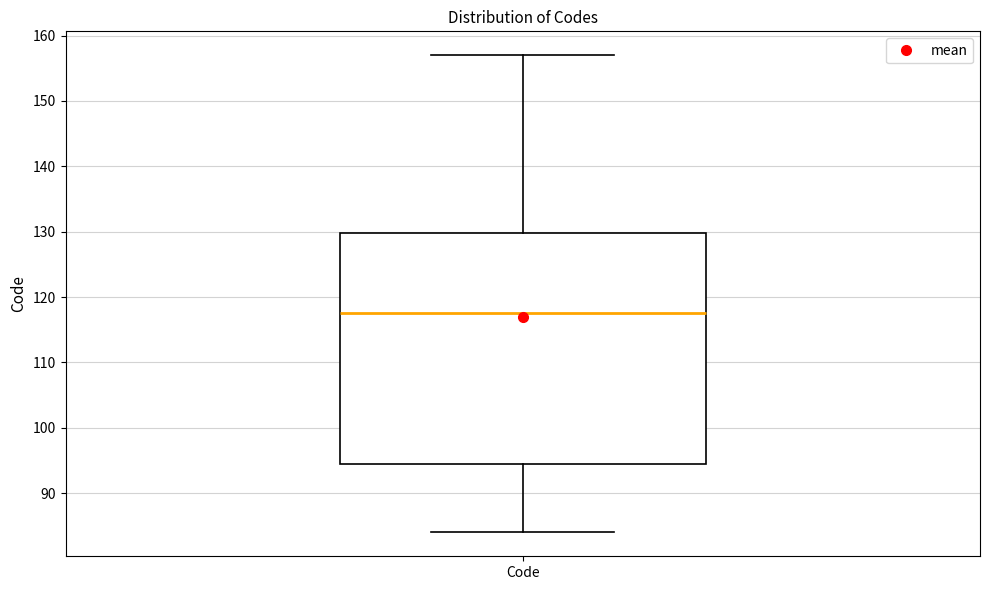

Transcribe this box plot: give where the median line is, the range the box spans, and where the two whiskers end, as read against the y-axis. The values are not printed on the chart, so give them approximately, as read against the axis.

median 118, box 95 to 130, whiskers 84 to 157